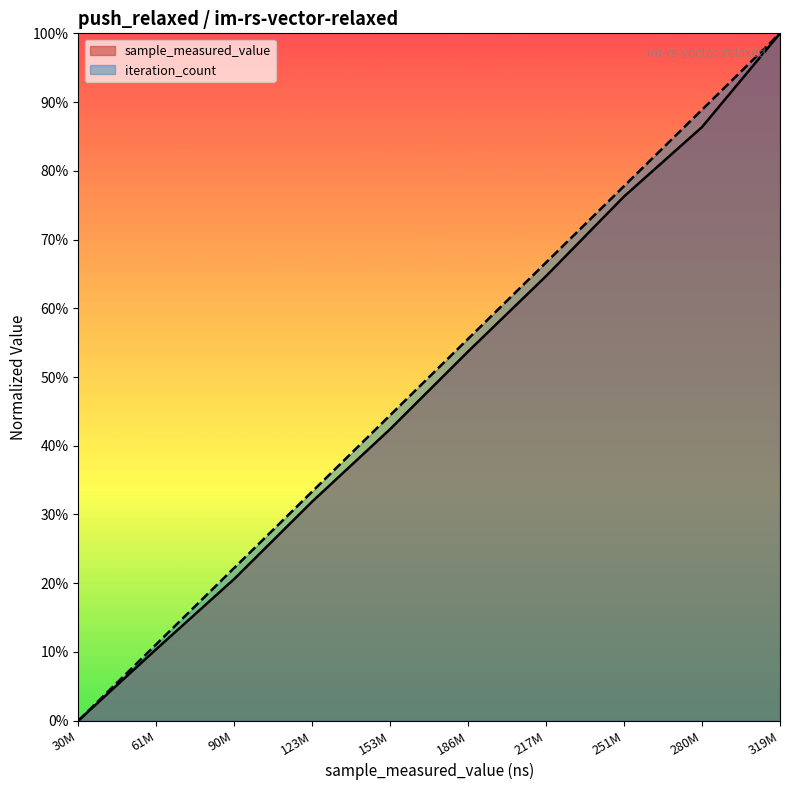

What is the sum of all iteration_count values?

5.0